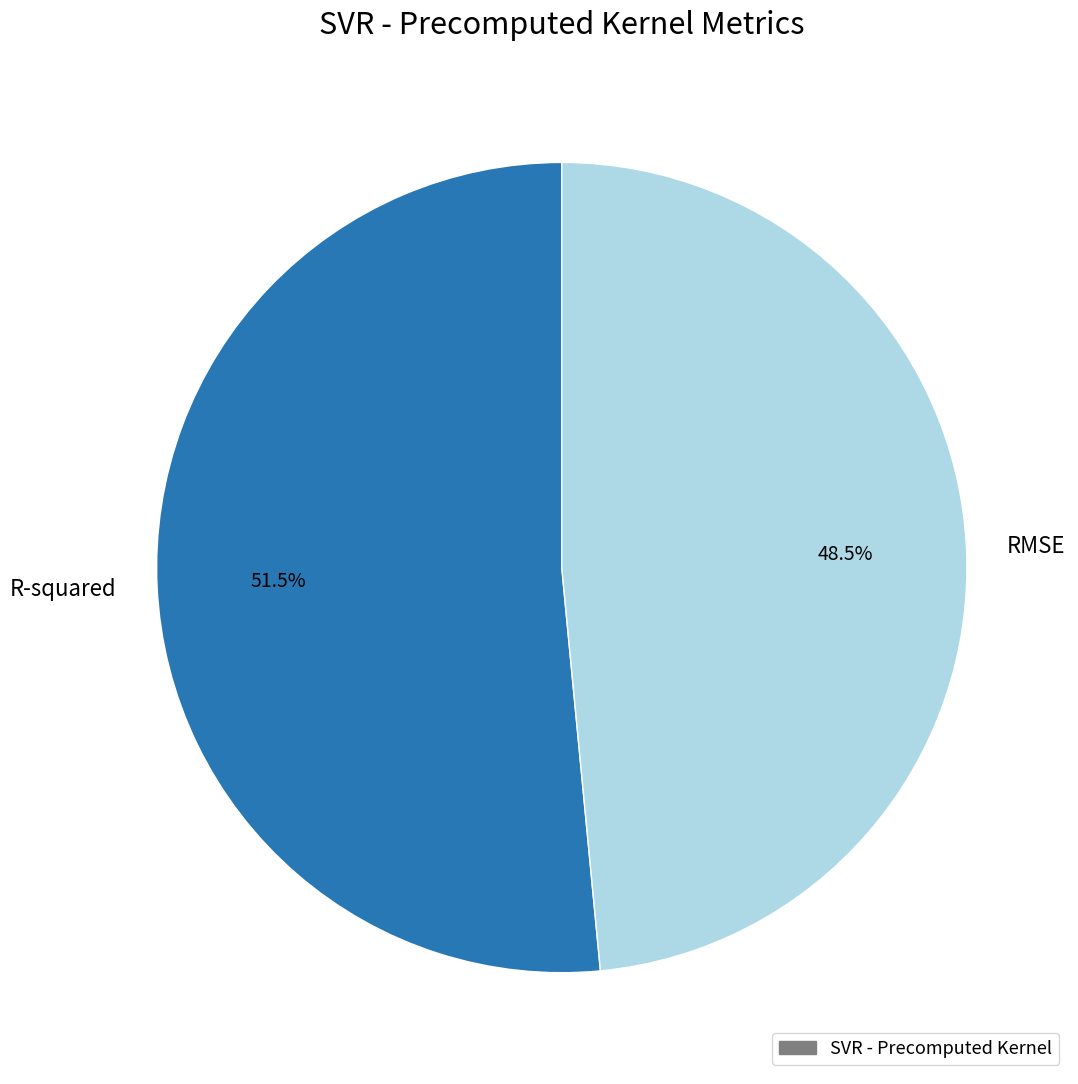

Does RMSE represent more than half of the total?

No